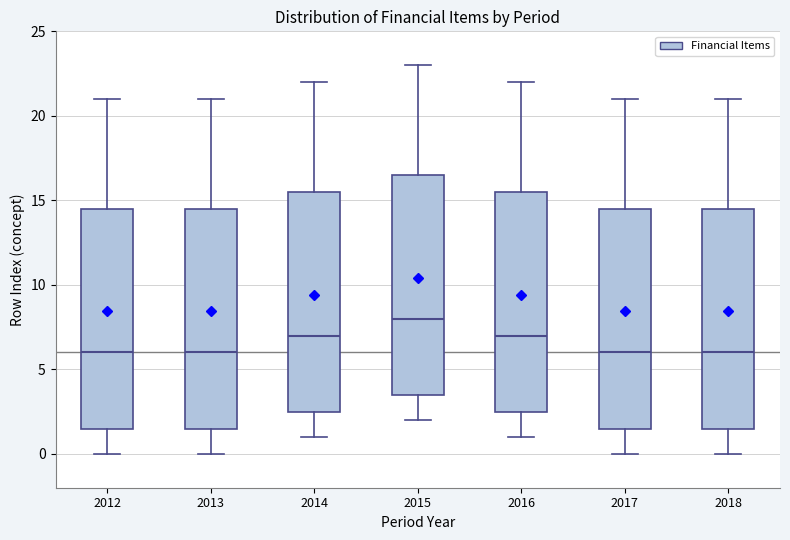

Which box has the highest median line?

2015